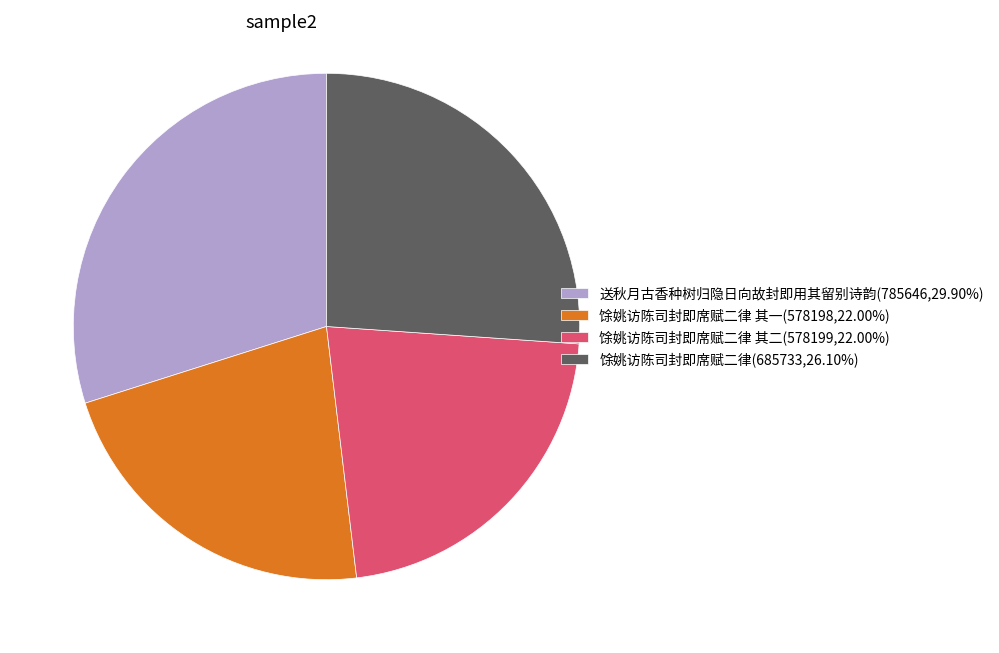

Approximately how many times larger is the value at 馀姚访陈司封即席赋二律 其二(578199,22.00%) compared to 馀姚访陈司封即席赋二律 其一(578198,22.00%)?

1.0